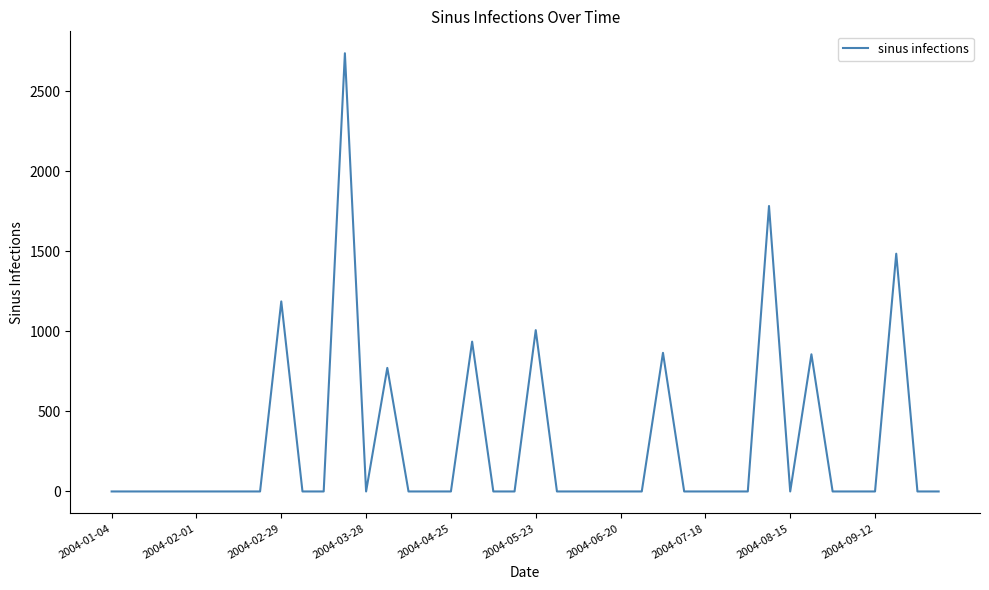

What is the difference between the second highest and second lowest values?

1782.5